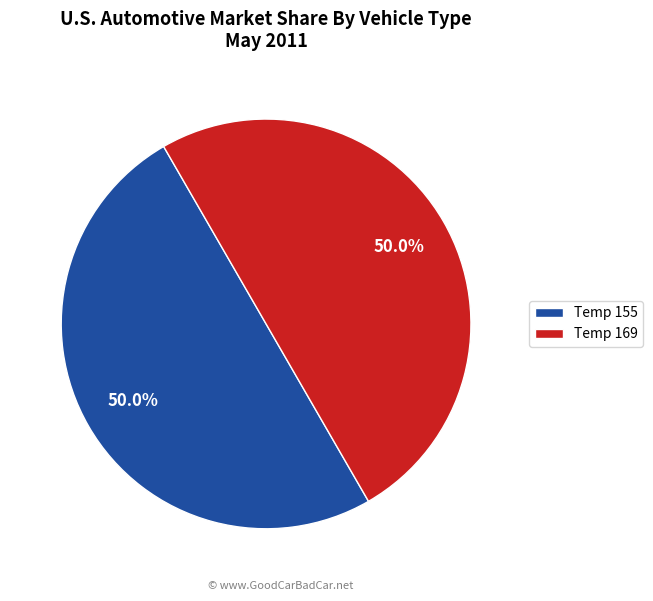

Do Temp 169 and Temp 155 together represent more than half of the pie?

Yes